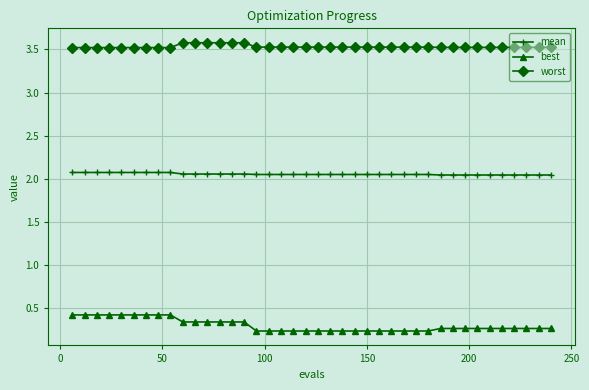

Rank the series by their maximum value, from highest to lowest.

worst, mean, best